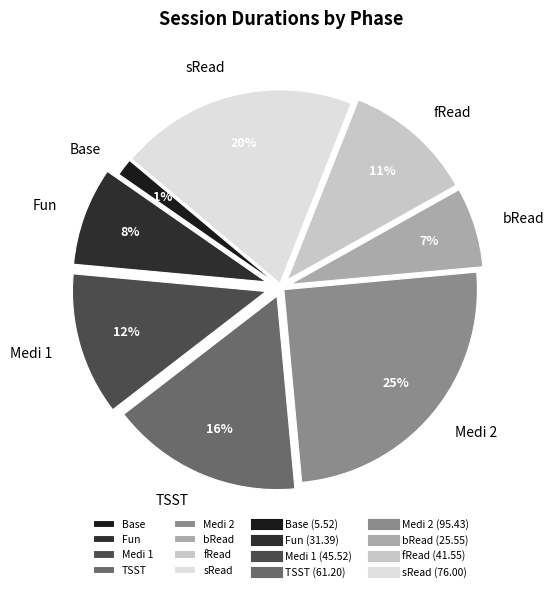

To the nearest percent, what portion does Medi 1 represent?

12%